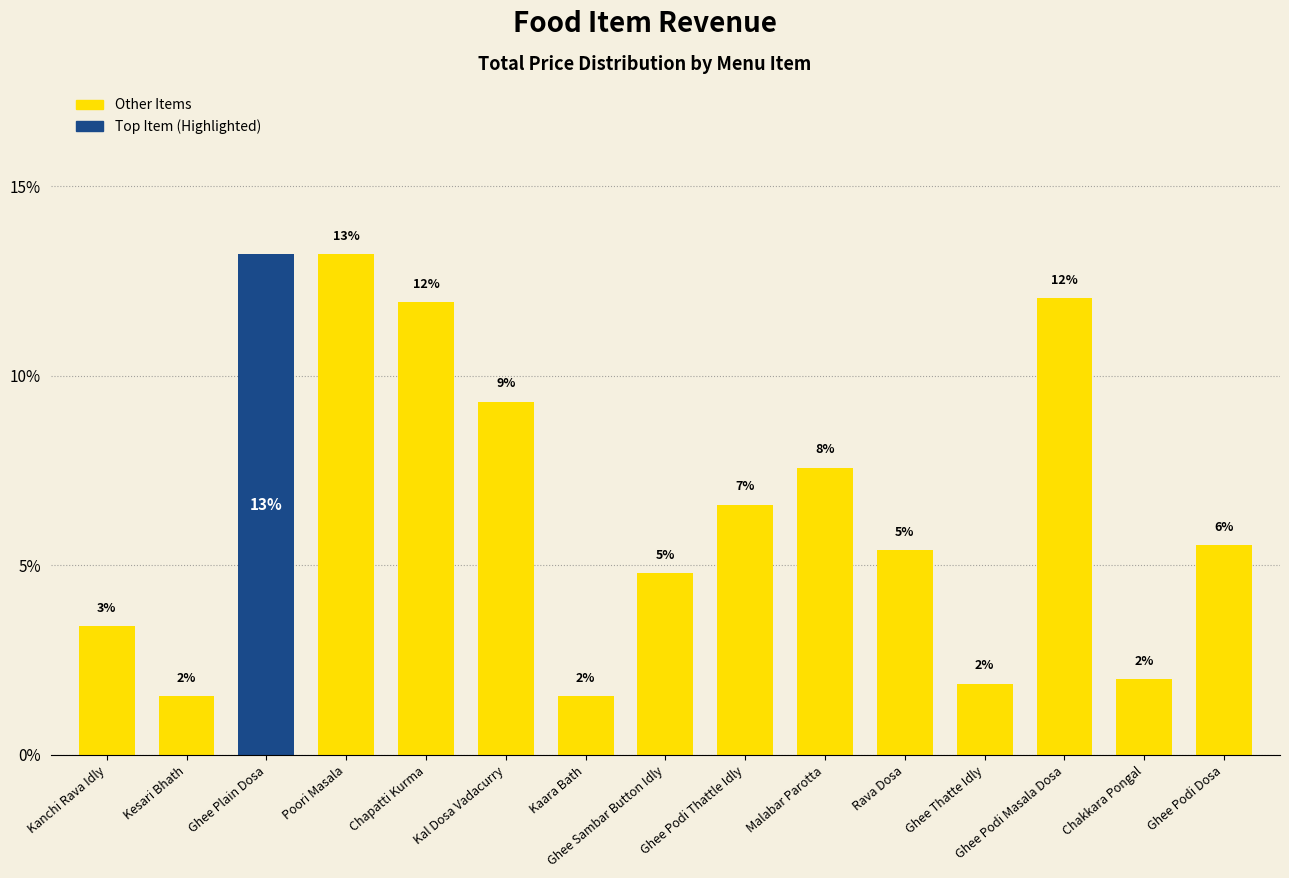

Does the chart contain any negative values?

No